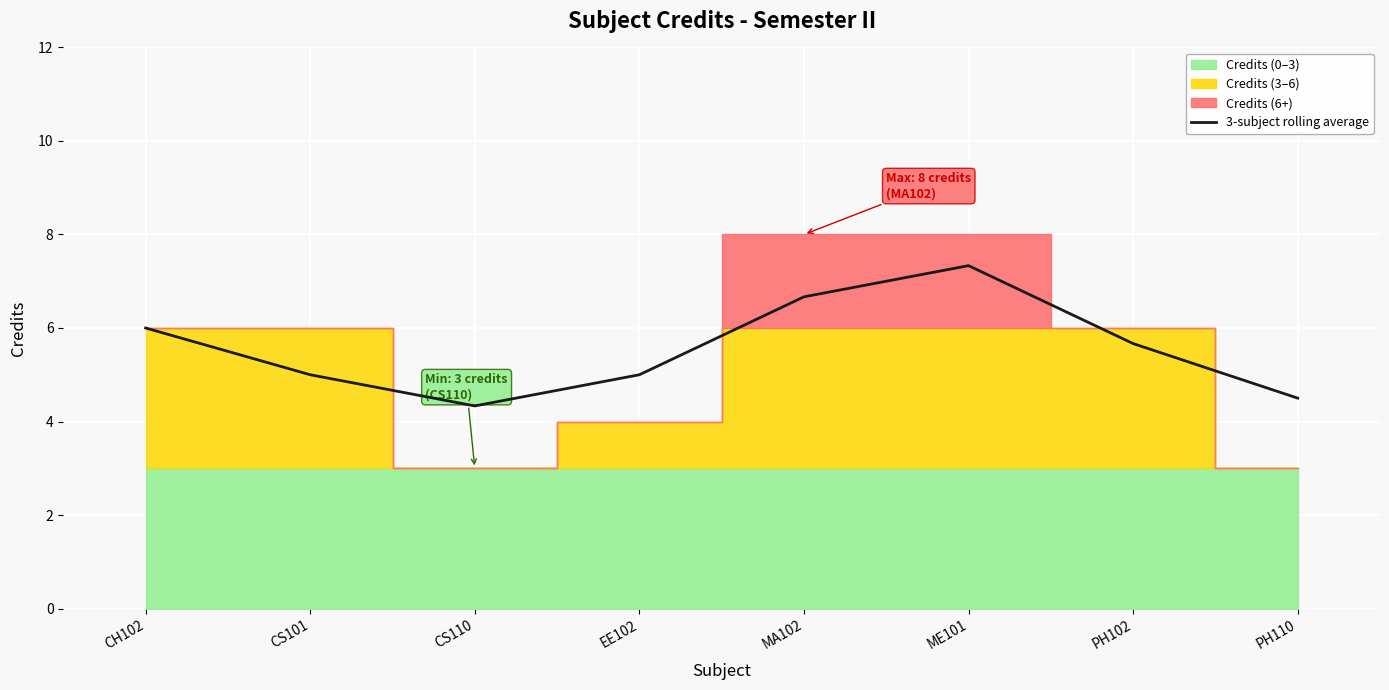

What is the difference between the maximum and minimum values?

3.0